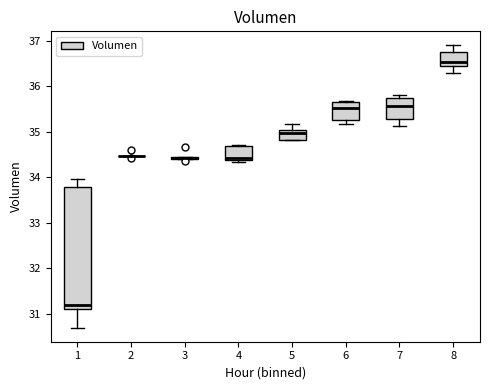

Reading left to right, read every box against the y-axis: the position of its median line, the range the box covers, and the ends of its whiskers. The values are not printed on the chart, so give them approximately, as read against the axis.

1: median 31.2, box 31.1 to 33.8, whiskers 30.7 to 34.0
2: box collapsed to a line at 34.5, whiskers 34.5 to 34.5
3: box collapsed to a line at 34.4, whiskers 34.4 to 34.4
4: median 34.4 (just above the box's lower edge), box 34.4 to 34.7, whiskers 34.3 to 34.7
5: median 35.0 (just below the box's upper edge), box 34.8 to 35.0, whiskers 34.8 to 35.2
6: median 35.5, box 35.2 to 35.7, whiskers 35.2 (just below the box's lower edge) to 35.7
7: median 35.6, box 35.3 to 35.8, whiskers 35.1 to 35.8 (just above the box's upper edge)
8: median 36.5 (just above the box's lower edge), box 36.5 to 36.8, whiskers 36.3 to 36.9